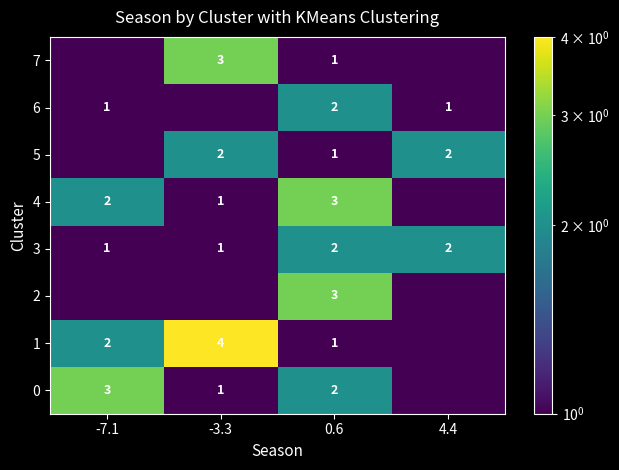

True or false: 1 has a value of 2.0 at -7.1.

True